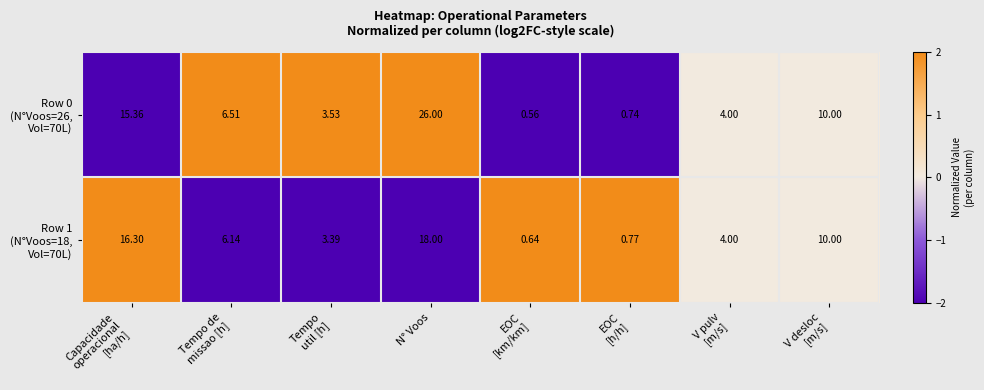

At which category is the sum across all series the highest?

N° Voos